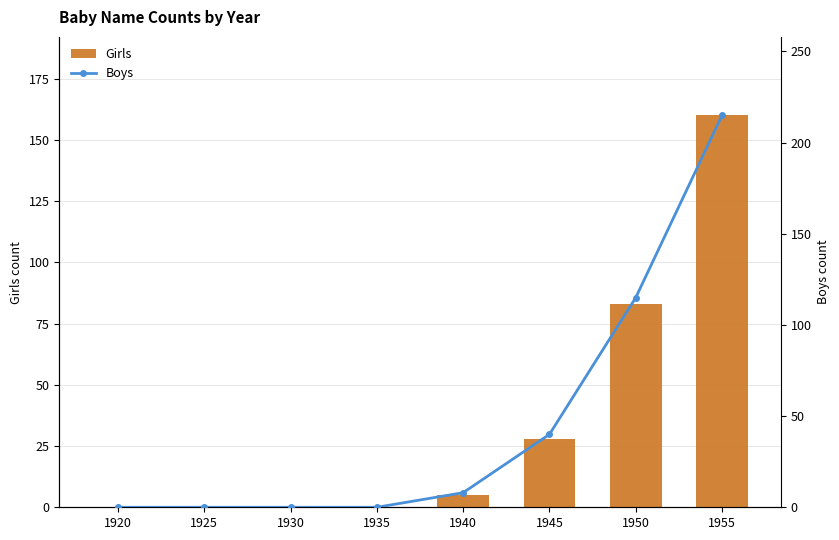

List the series in order of their overall mean, highest first.

Boys, Girls